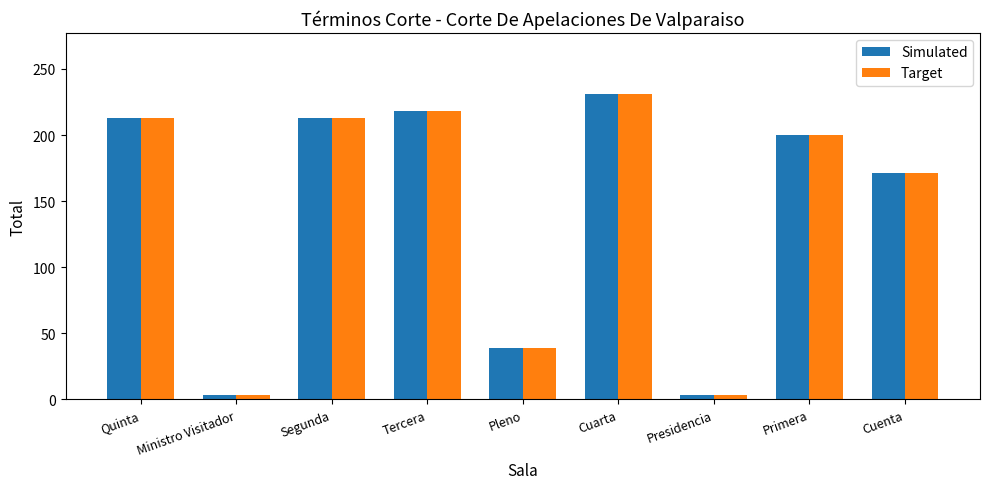

Is the value of Target at Presidencia greater than the value of Simulated at Segunda?

No